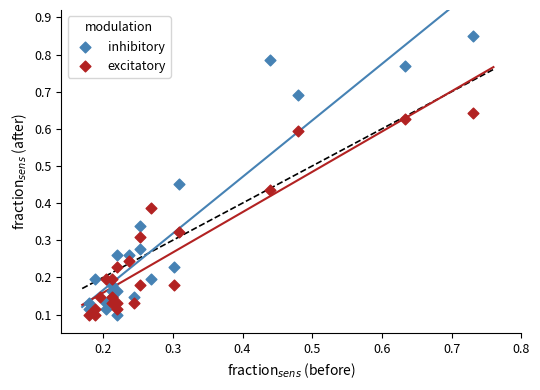

Which series contains the highest Y value?

inhibitory